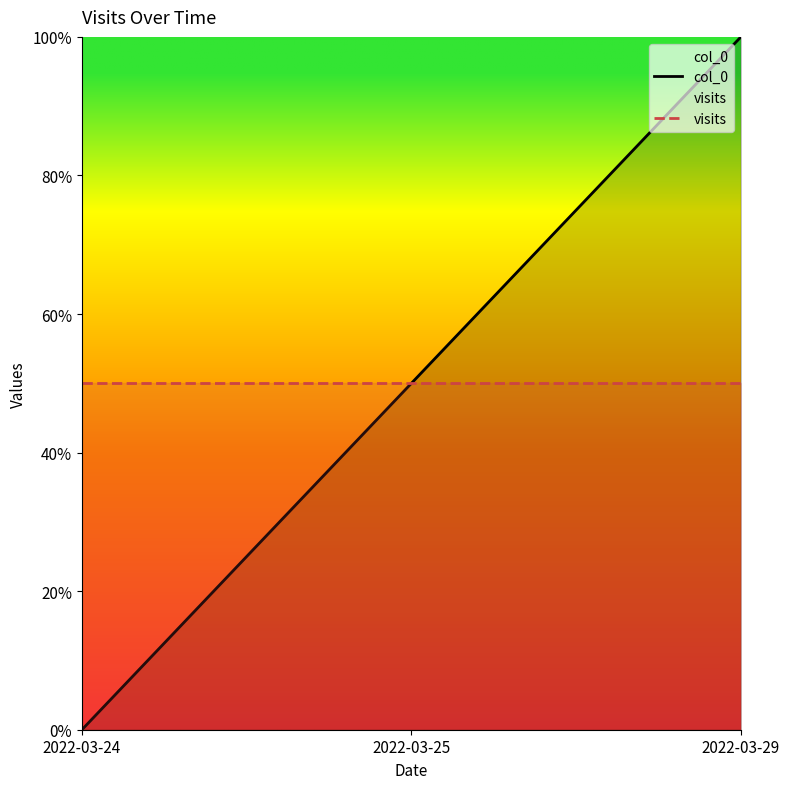

How many lines are shown in the chart?

2